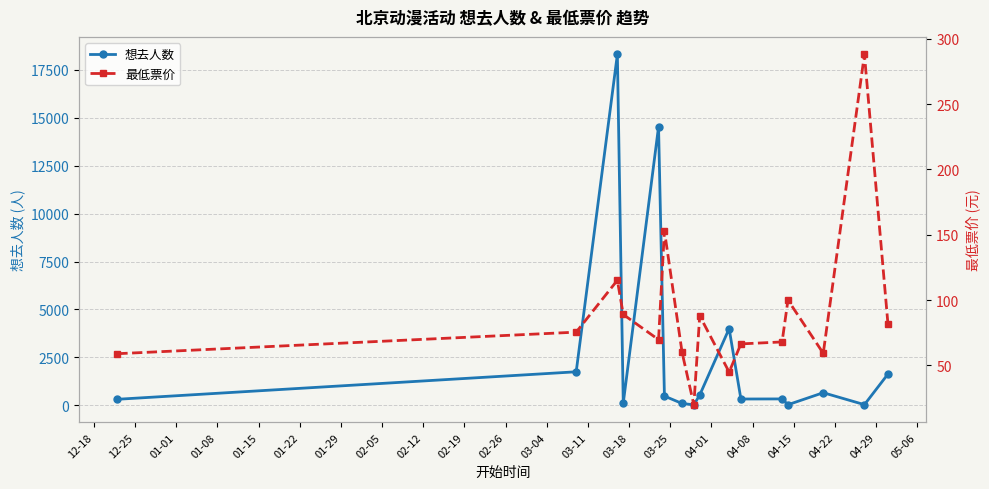

List the series in order of their peak value, highest first.

想去人数, 最低票价